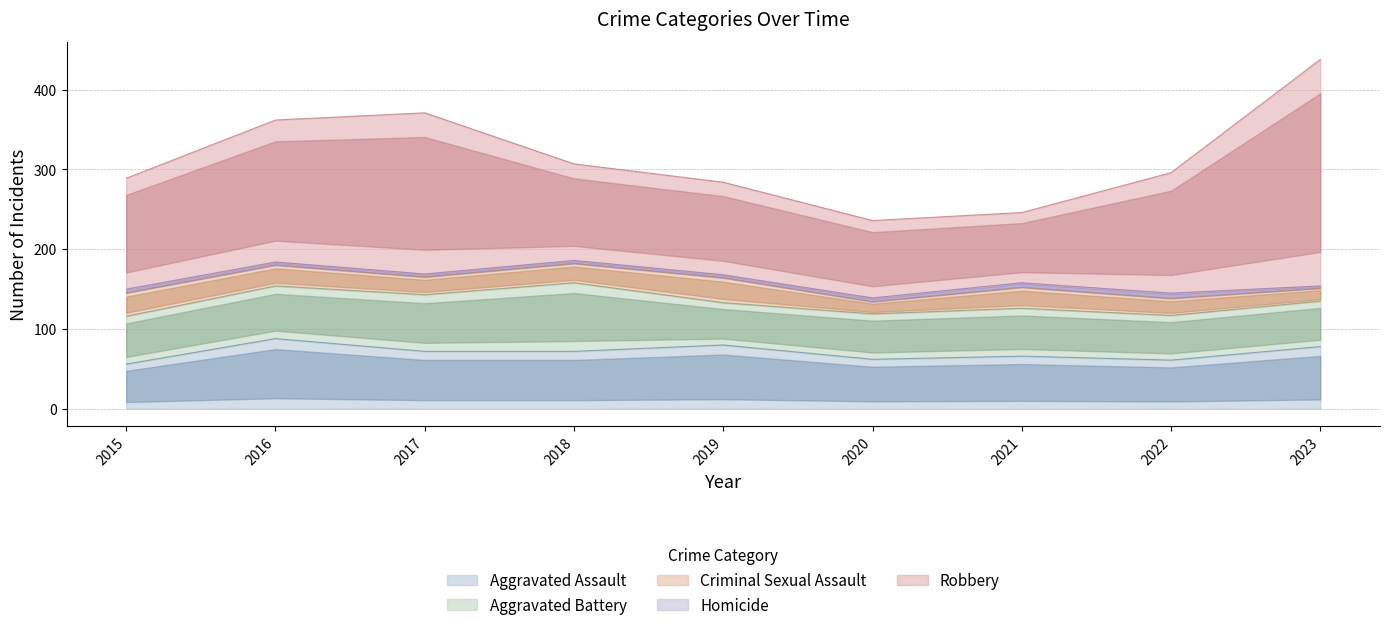

True or false: Homicide and Aggravated Assault cross at least once.

False